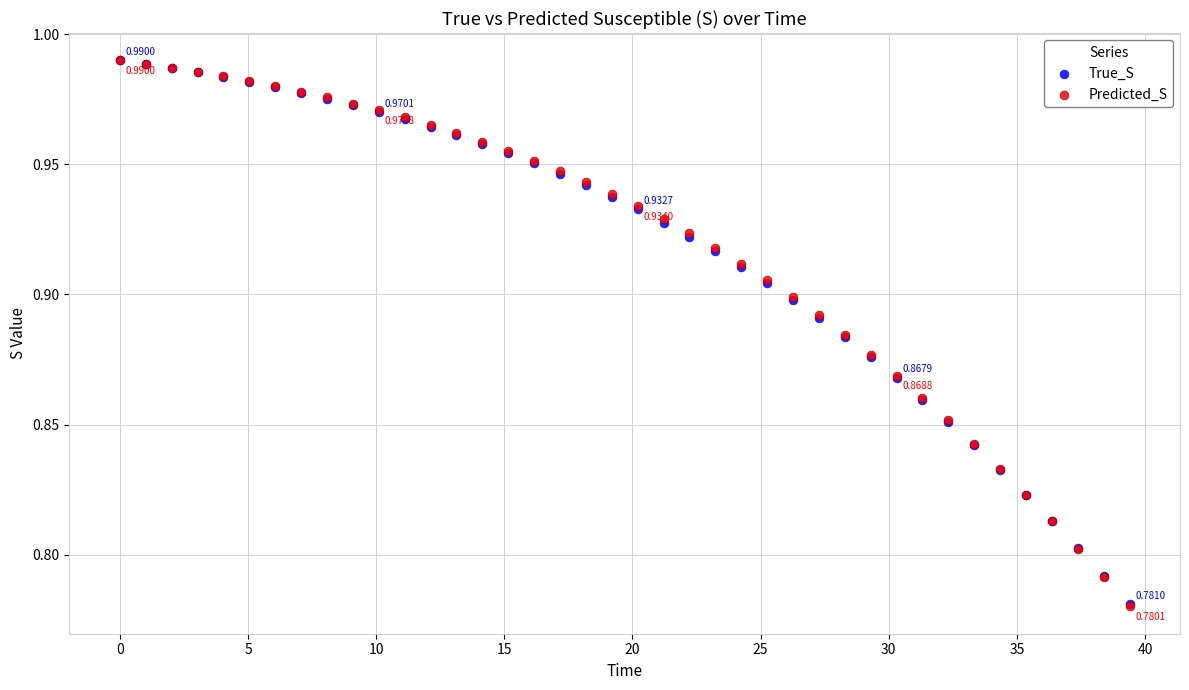

What are all the series names shown in the legend?

True_S, Predicted_S